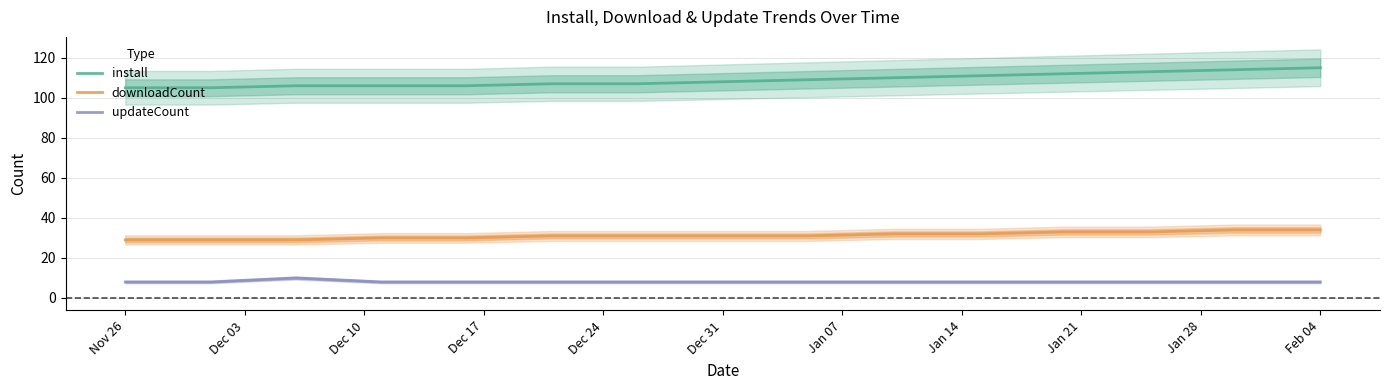

Where is updateCount nearest to the value 9?

Nov 26